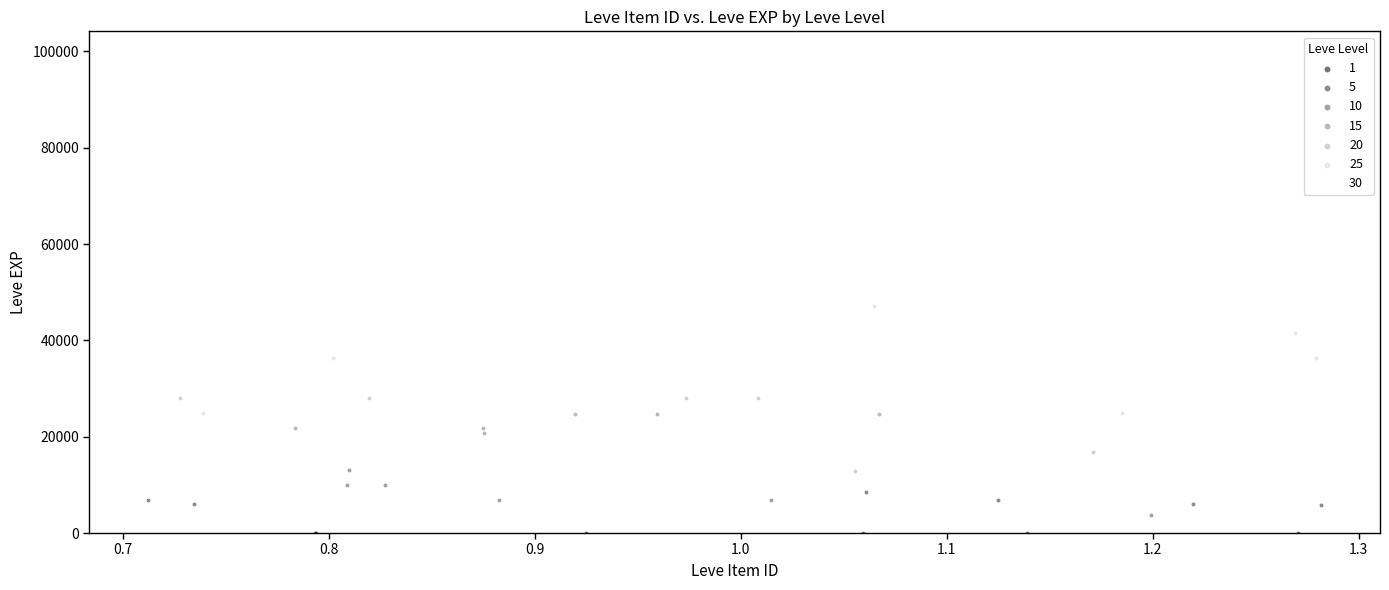

What are all the series names shown in the legend?

1, 5, 10, 15, 20, 25, 30